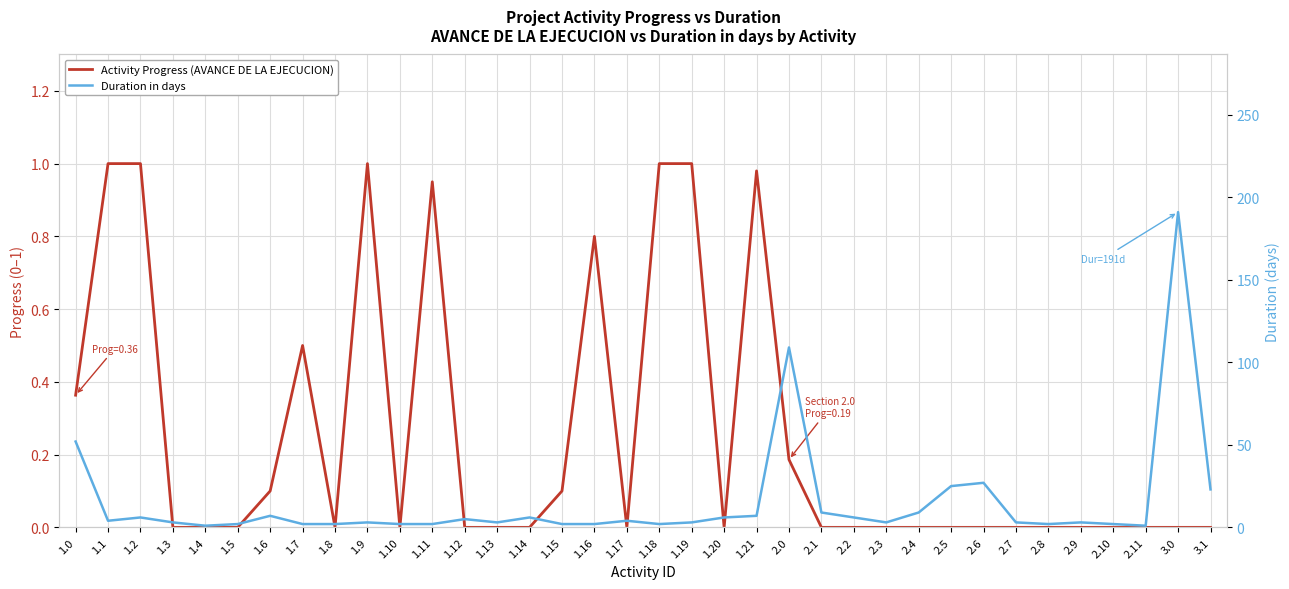

The value of Duration in days at 1.3 is 3.0. True or false?

True